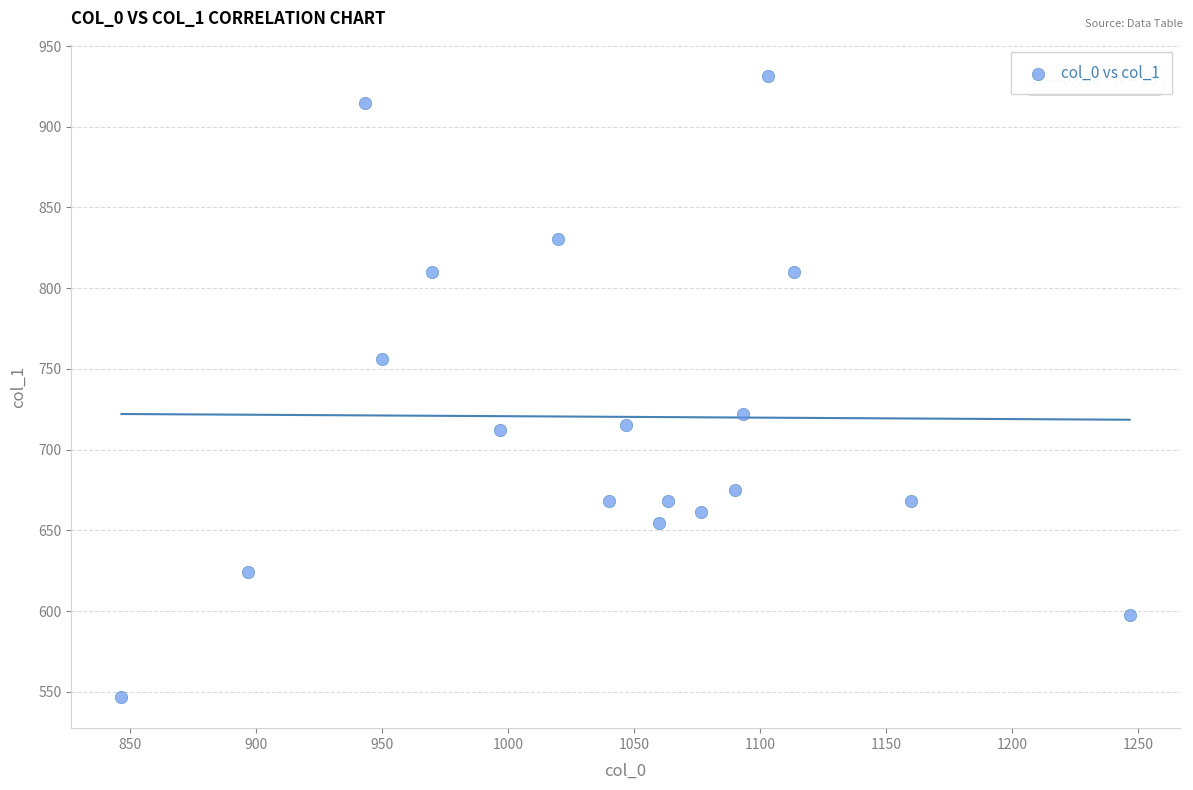

How many data points are displayed?

18